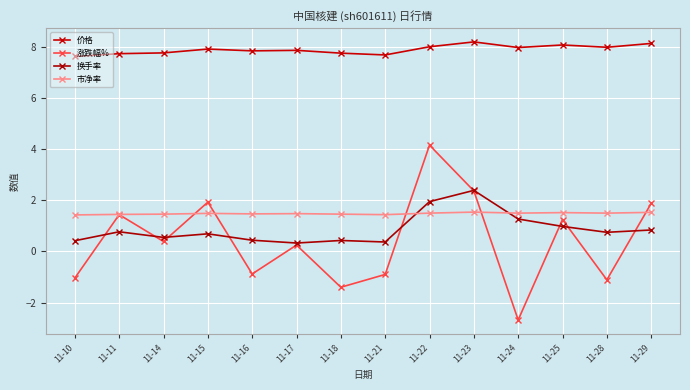

Which series has the largest total across all categories?

价格